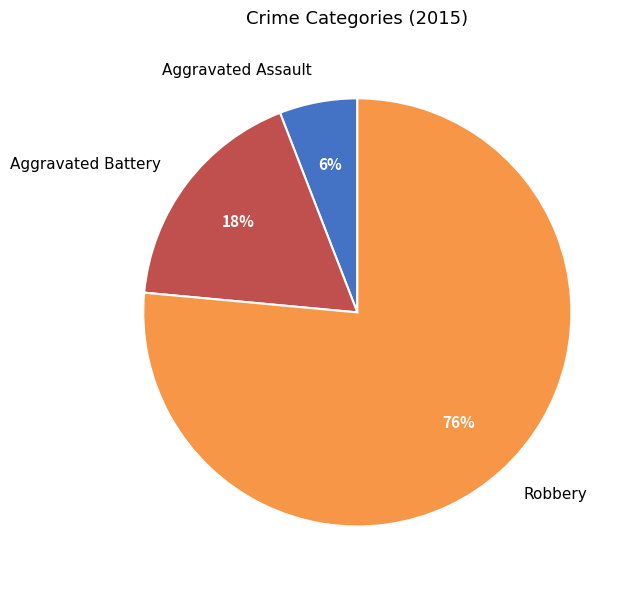

To the nearest percent, what percentage of the pie is Aggravated Assault?

6%